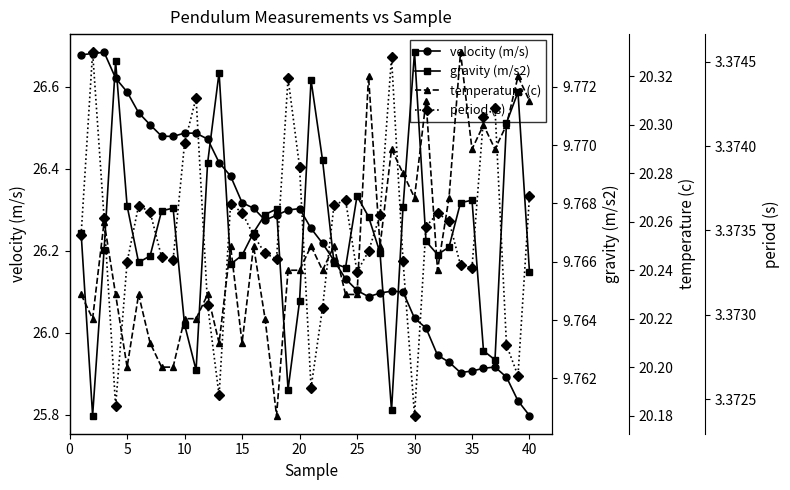

Rank the series by their average value, from lowest to highest.

period (s), gravity (m/s2), temperature (c), velocity (m/s)